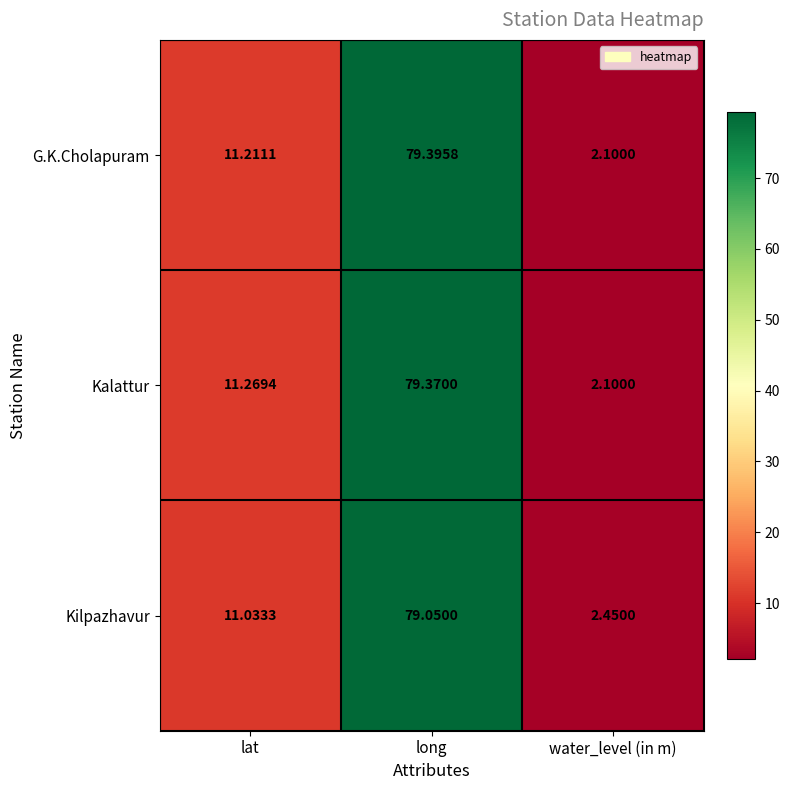

Which series has the widest spread of values?

G.K.Cholapuram